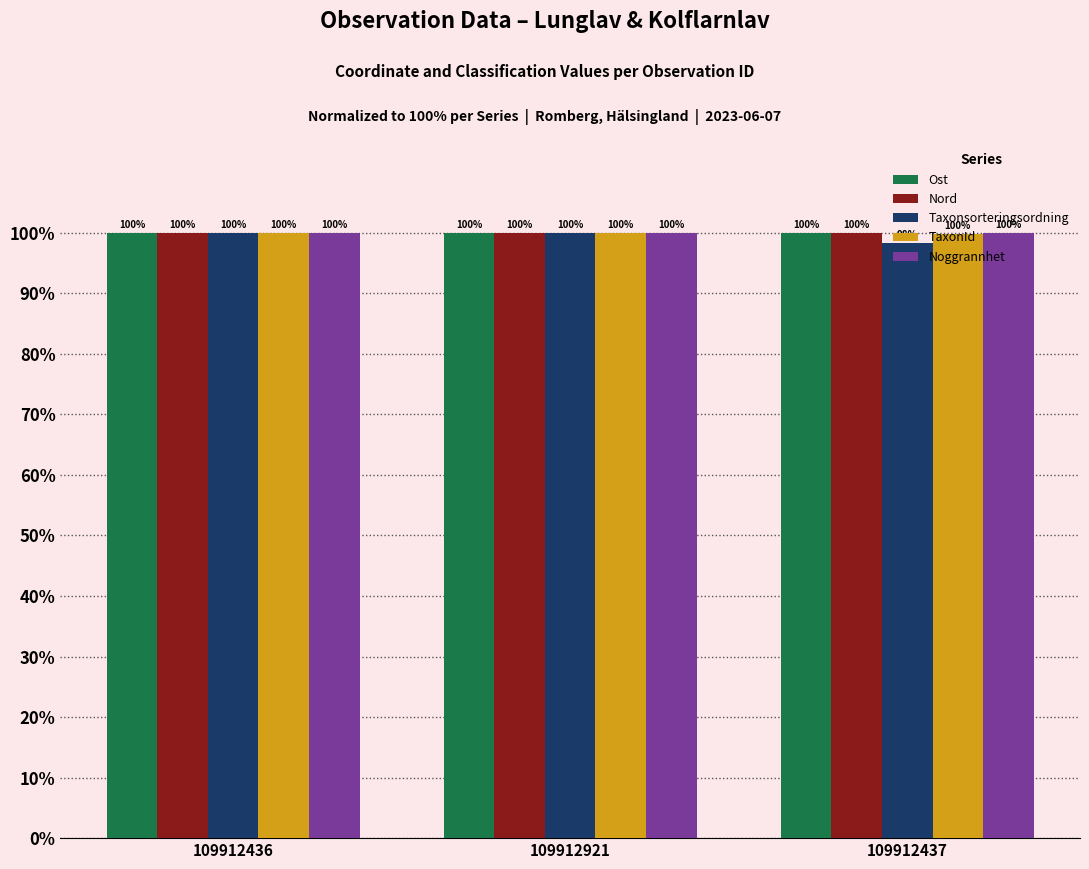

At which label is Ost closest to 99?

109912436